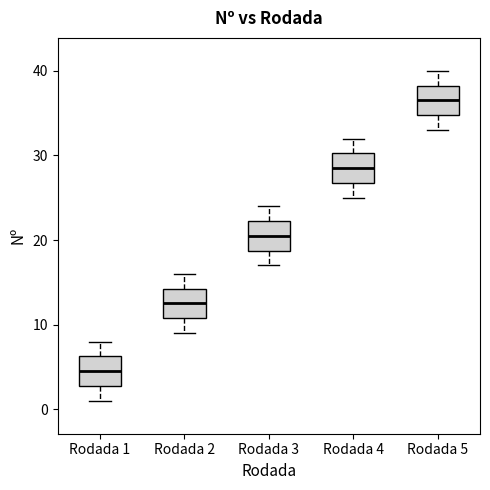

Reading left to right, read every box against the y-axis: the position of its median line, the range the box covers, and the ends of its whiskers. The values are not printed on the chart, so give them approximately, as read against the axis.

Rodada 1: median 5, box 3 to 6, whiskers 1 to 8
Rodada 2: median 13, box 11 to 14, whiskers 9 to 16
Rodada 3: median 21, box 19 to 22, whiskers 17 to 24
Rodada 4: median 29, box 27 to 30, whiskers 25 to 32
Rodada 5: median 37, box 35 to 38, whiskers 33 to 40